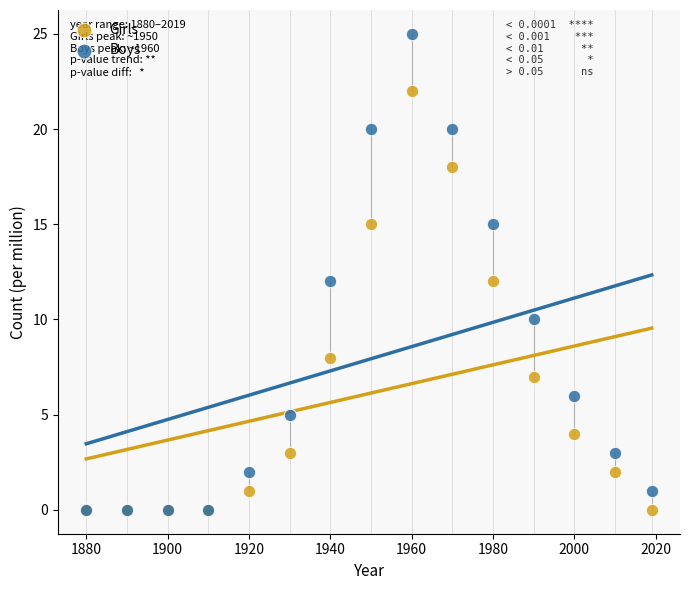

Which series contains the highest Y value?

Boys